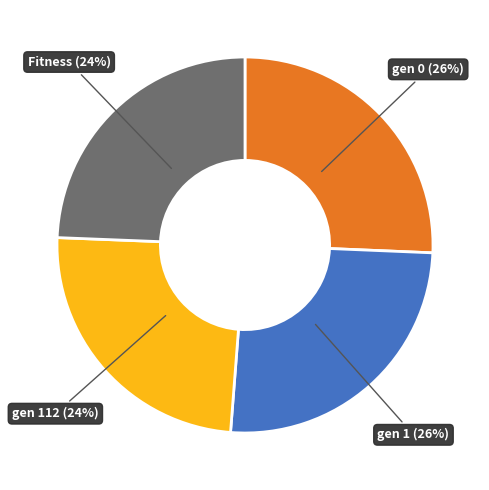

To the nearest percent, what portion does gen 112 (24%) represent?

24%